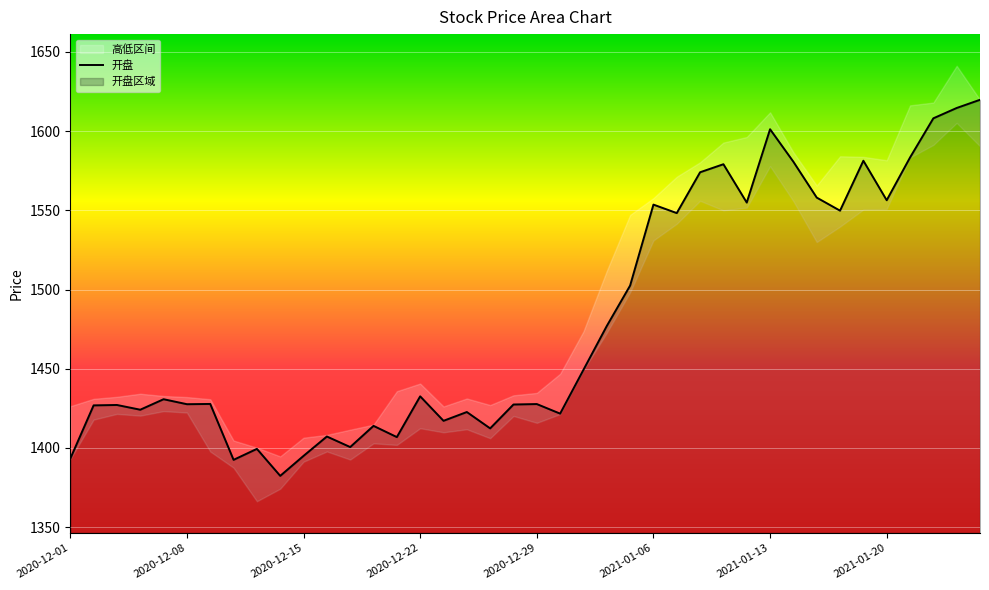

The 开盘 series shows 2025.4 at 2021-01-20. True or false?

False